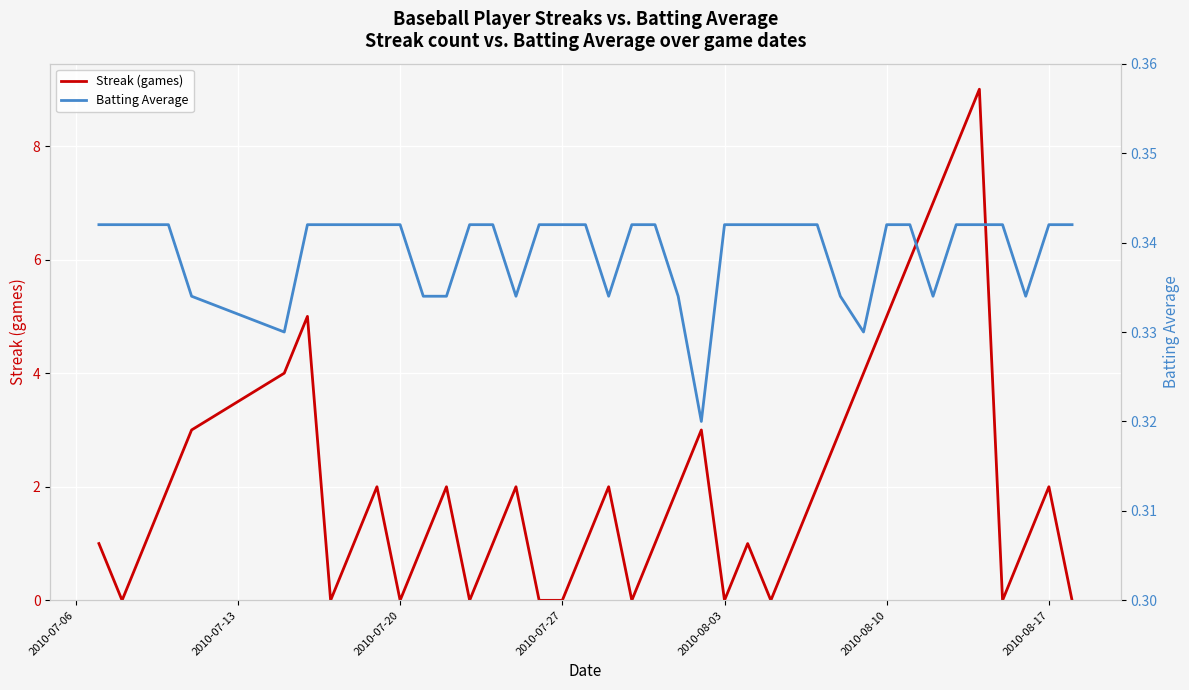

True or false: Streak (games) has a value of -4 at 2010-07-20.

False